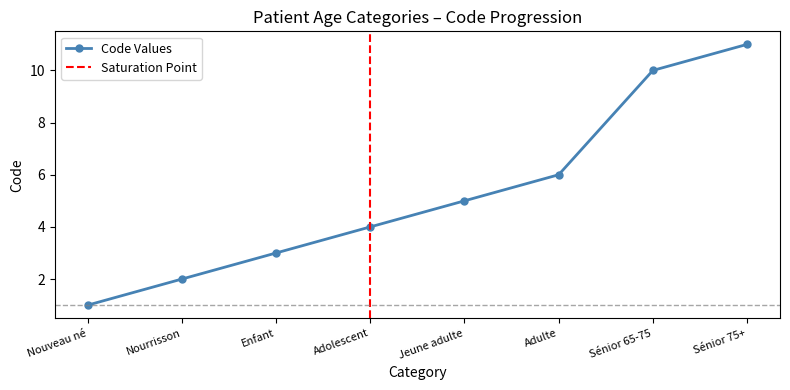

What is the approximate value at Sénior 65-75?

10